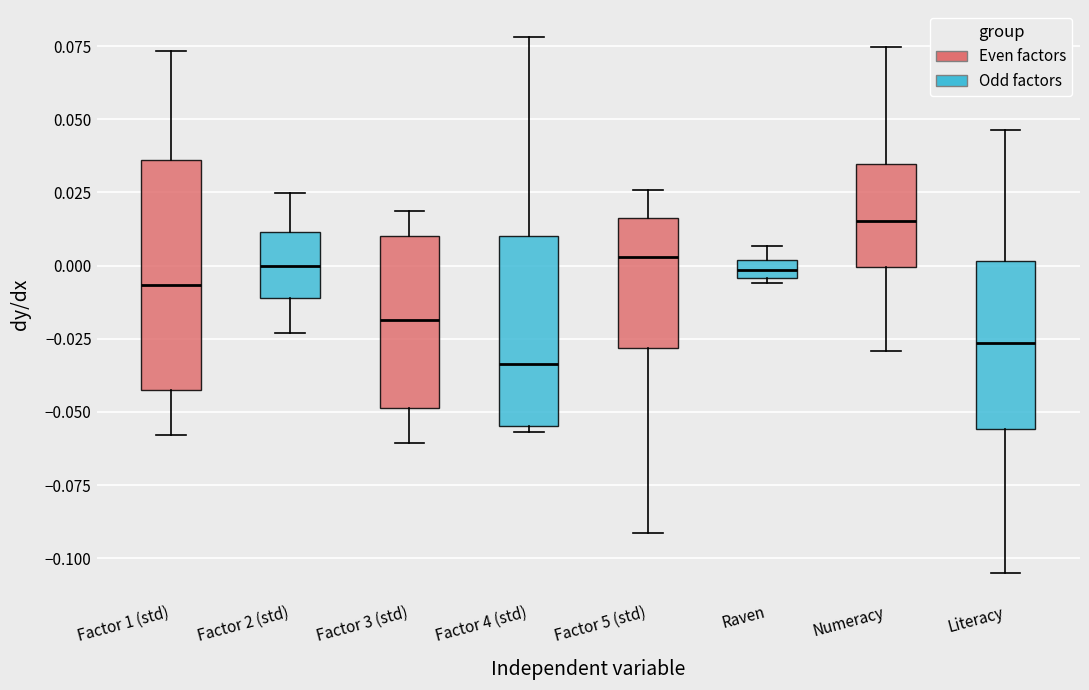

Which box is the tallest, from its lower edge to its upper edge?

Factor 1 (std)